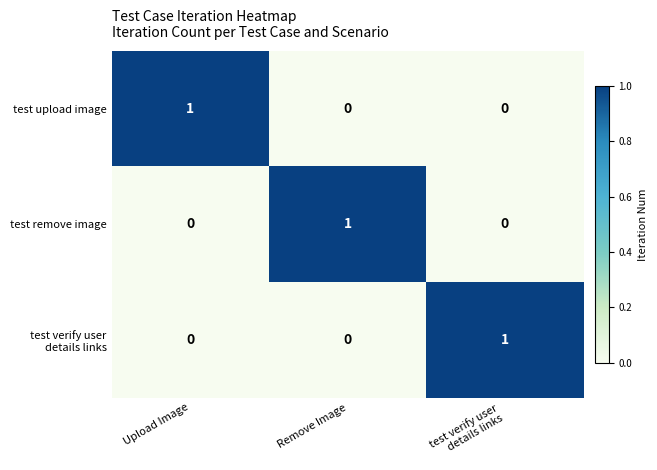

At how many categories does at least one series exceed 0?

3